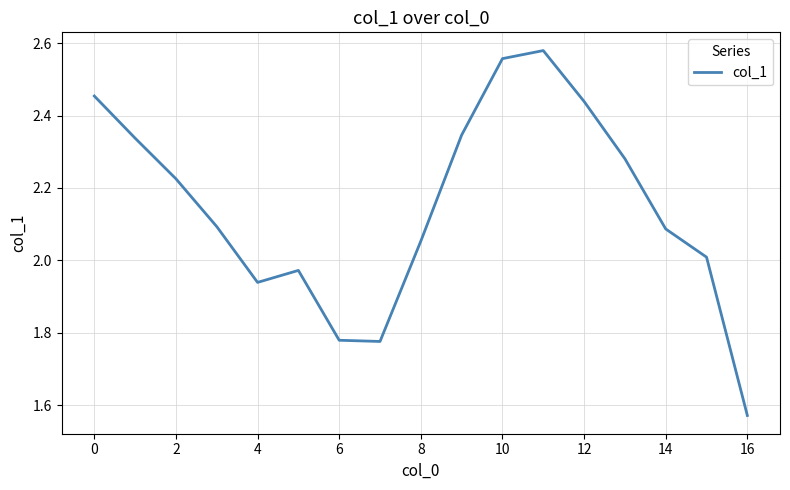

How many lines are shown in the chart?

1